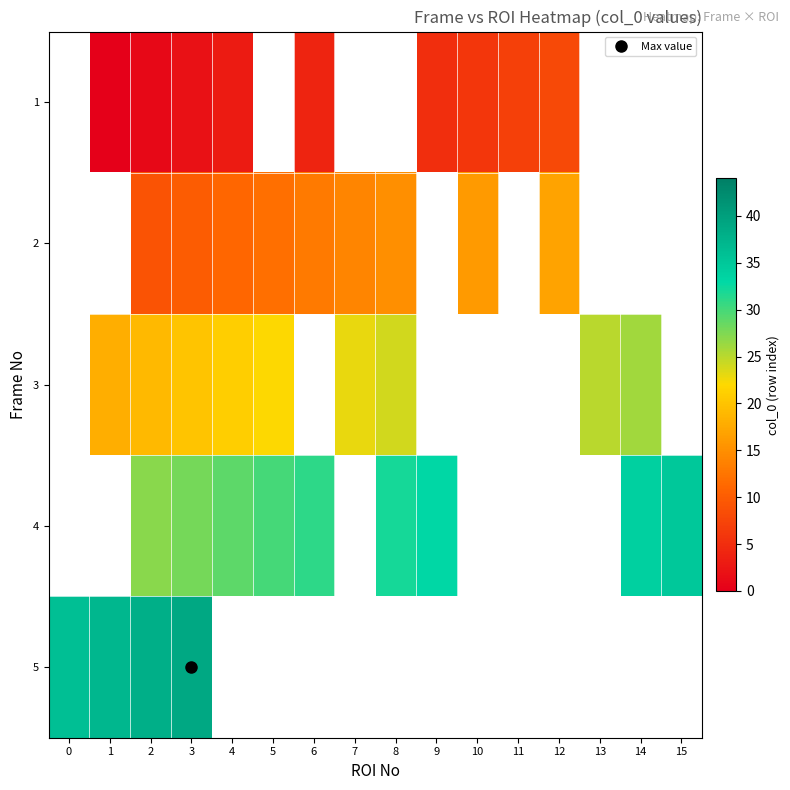

The value of 2 at 6 is 13.0. True or false?

True